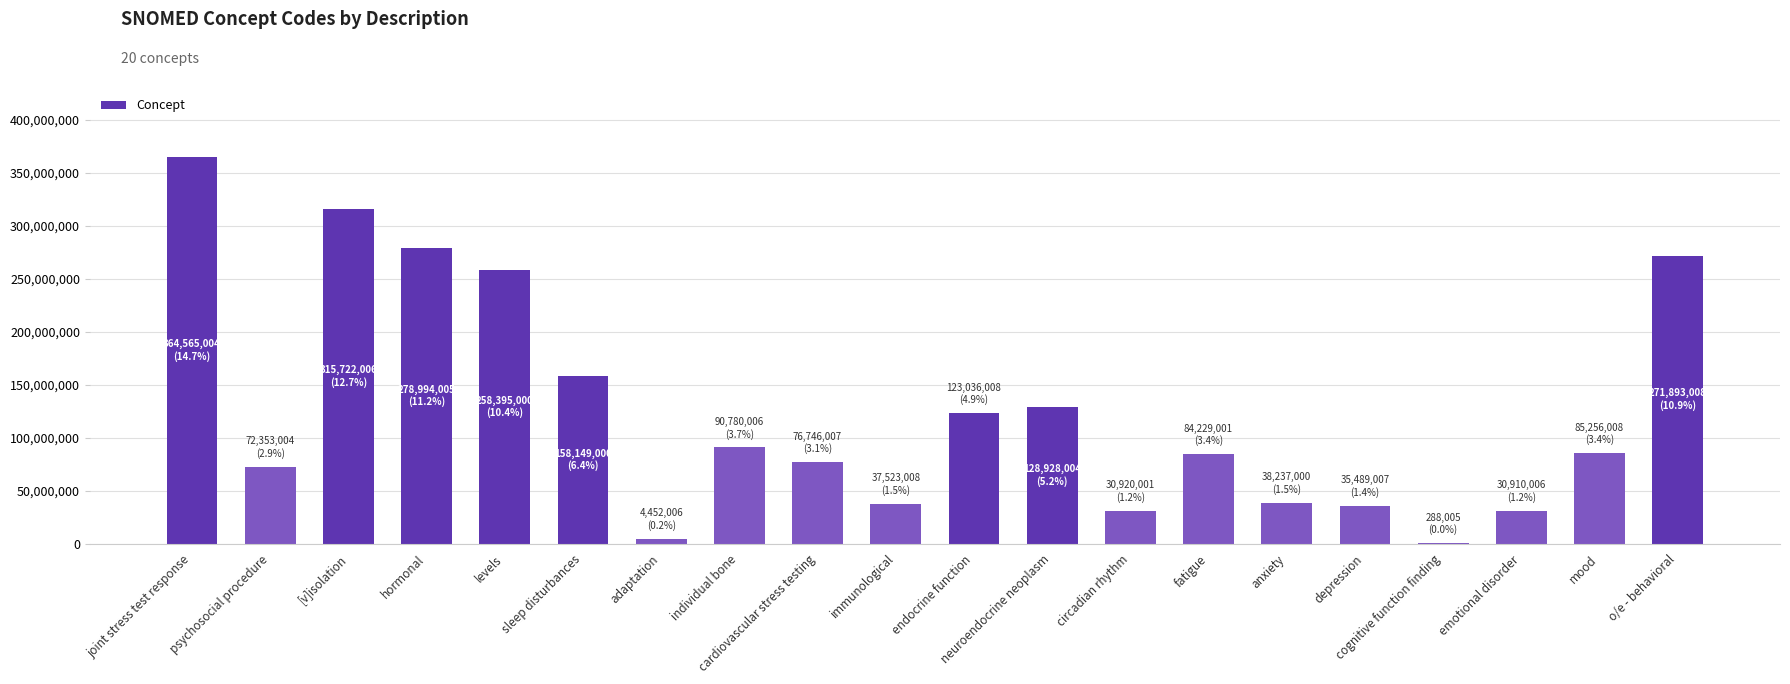

What is the sum of all values?

2486865094